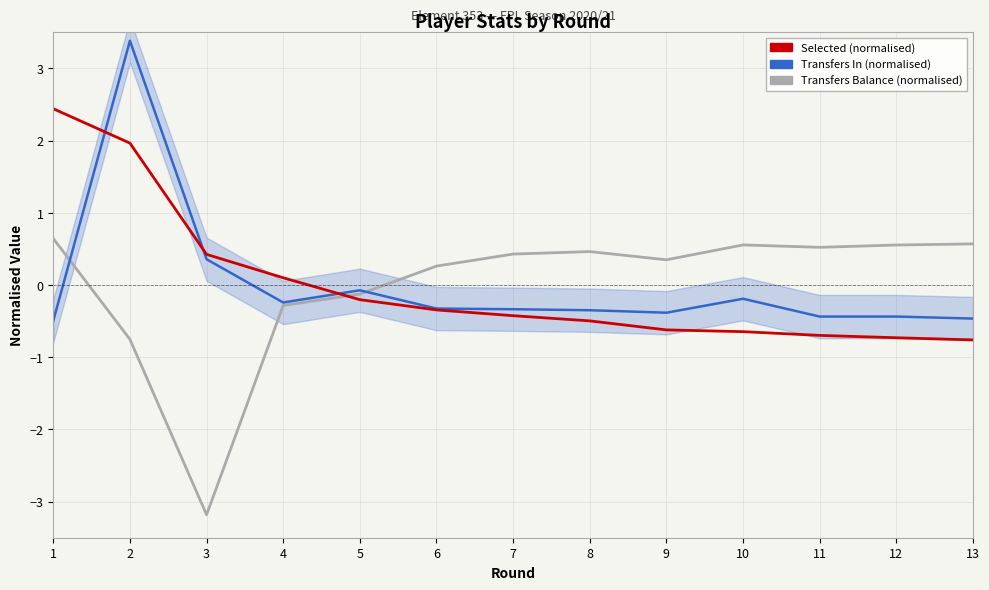

At how many categories does at least one series exceed 3?

1